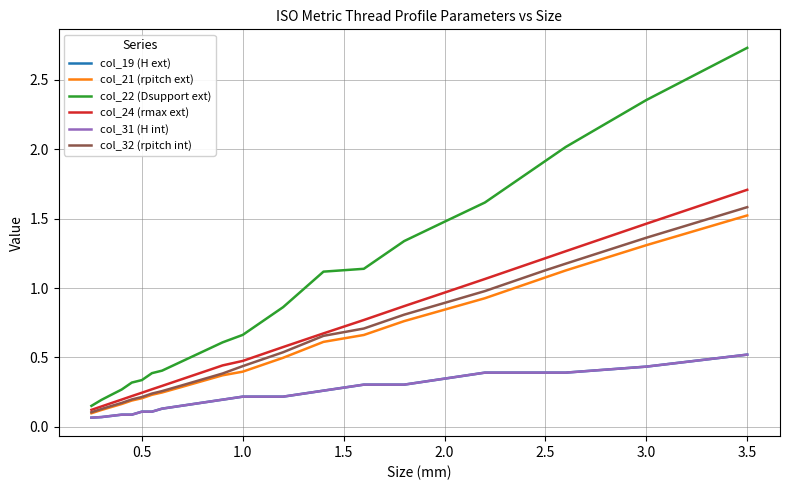

Does the chart display data point markers on the line(s)?

No